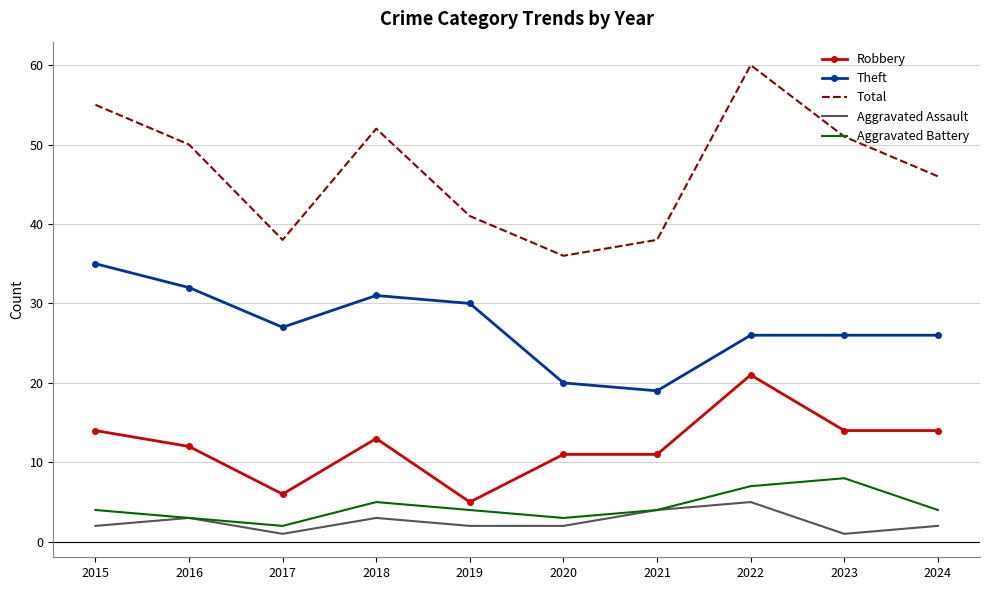

What is the sum of the Total values at 2024 and 2018?

98